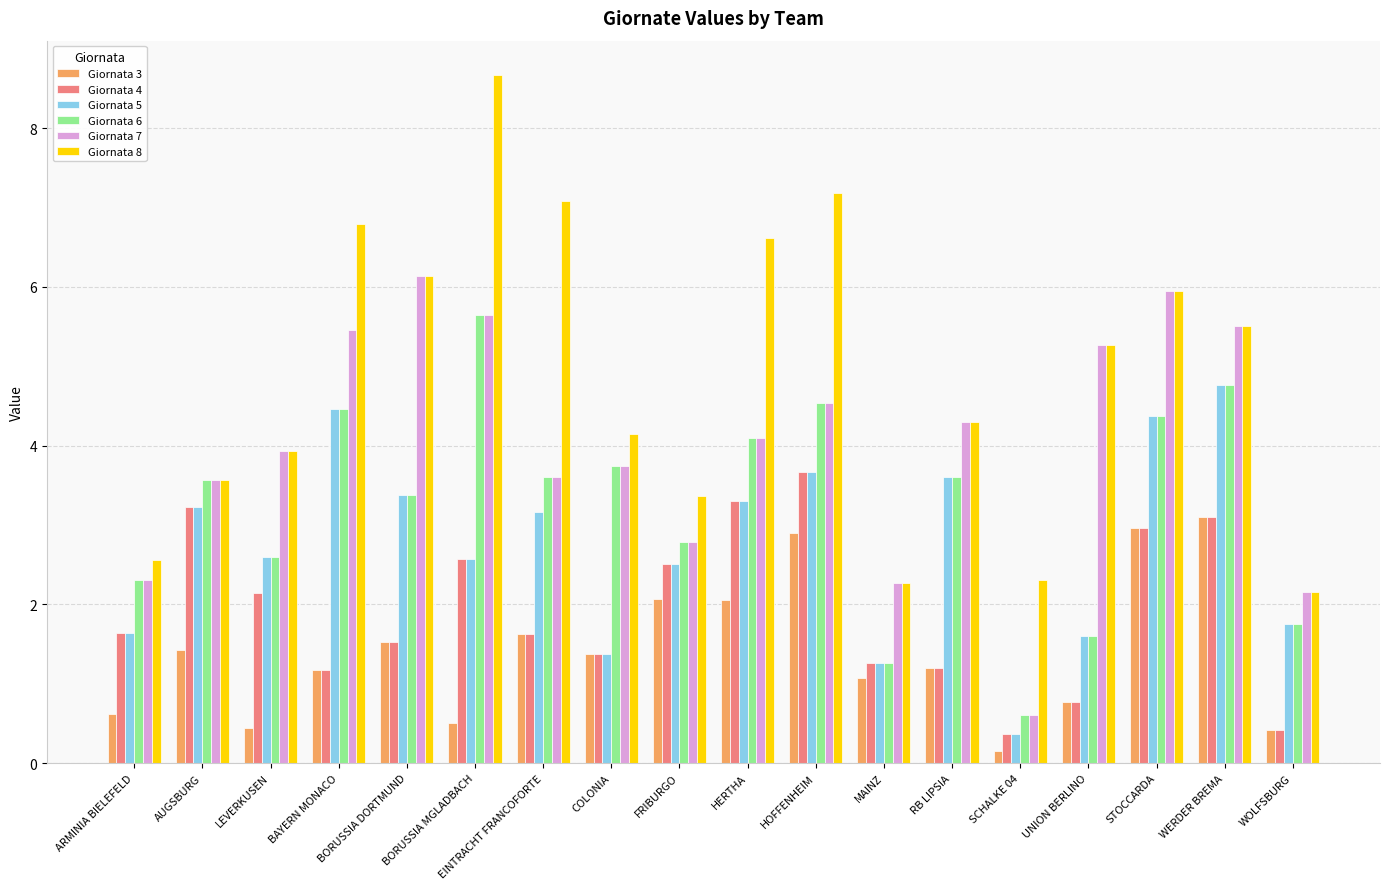

Reading left to right, list all the values displayed in this chart.

Giornata 3: 0.6	1.4	0.4	1.2	1.5	0.5	1.6	1.4	2.1	2.1	2.9	1.1	1.2	0.1	0.8	3.0	3.1	0.4
Giornata 4: 1.6	3.2	2.1	1.2	1.5	2.6	1.6	1.4	2.5	3.3	3.7	1.3	1.2	0.4	0.8	3.0	3.1	0.4
Giornata 5: 1.6	3.2	2.6	4.5	3.4	2.6	3.2	1.4	2.5	3.3	3.7	1.3	3.6	0.4	1.6	4.4	4.8	1.8
Giornata 6: 2.3	3.6	2.6	4.5	3.4	5.6	3.6	3.7	2.8	4.1	4.5	1.3	3.6	0.6	1.6	4.4	4.8	1.8
Giornata 7: 2.3	3.6	3.9	5.5	6.1	5.6	3.6	3.7	2.8	4.1	4.5	2.3	4.3	0.6	5.3	5.9	5.5	2.2
Giornata 8: 2.6	3.6	3.9	6.8	6.1	8.7	7.1	4.1	3.4	6.6	7.2	2.3	4.3	2.3	5.3	5.9	5.5	2.2